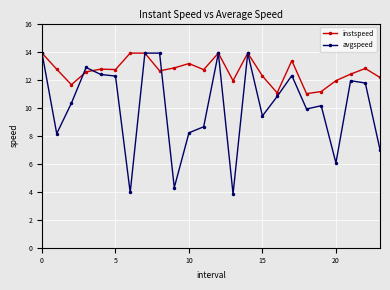

True or false: instspeed has more than 0 points higher than both neighbors.

True